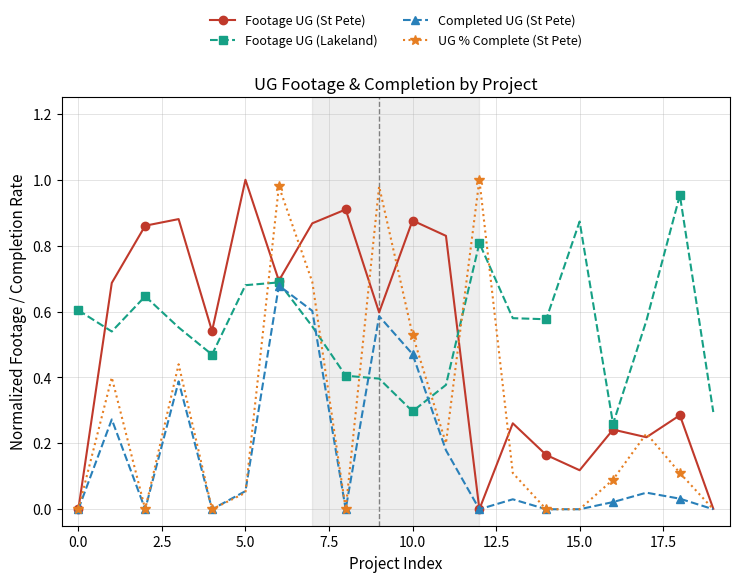

Which series has the largest total across all categories?

Footage UG (Lakeland)